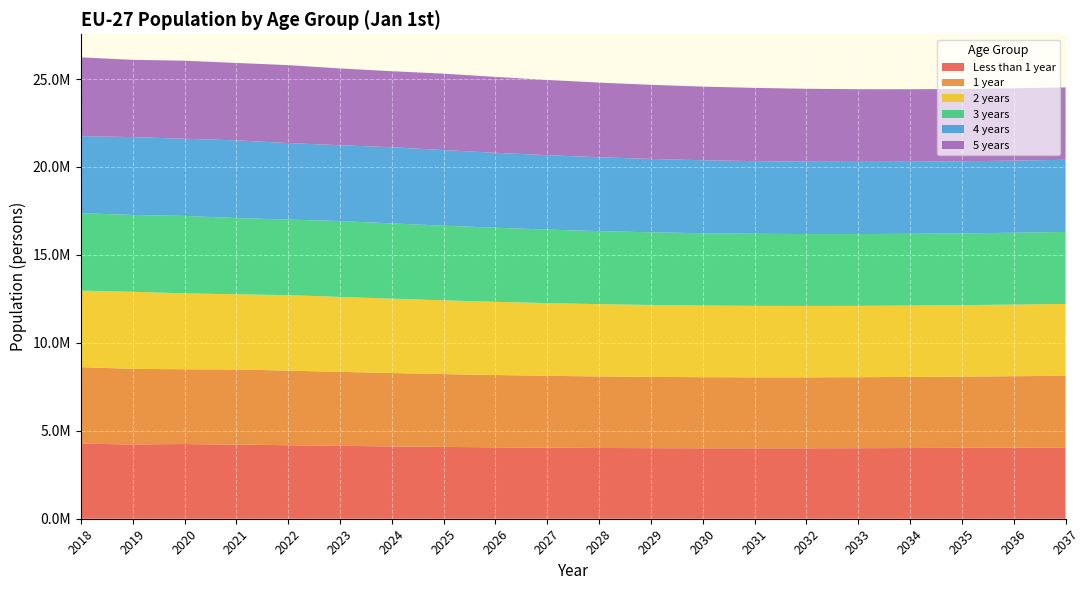

Reading left to right, transcribe all the data shown in this chart.

Less than 1 year: 4264925	4226307	4247000	4214153	4179584	4145645	4113378	4084474	4059712	4039427	4023749	4013095	4006978	4005197	4007209	4012711	4021257	4032056	4043947	4056077
1 year: 4356830	4295794	4253066	4273705	4240954	4206184	4172029	4140066	4111552	4087170	4067123	4052095	4041800	4035853	4033887	4035887	4041356	4049825	4060532	4072425
2 years: 4348704	4381504	4316856	4274099	4294809	4261933	4227035	4193208	4161608	4133475	4109316	4089830	4075159	4065053	4059009	4057124	4059108	4064475	4072835	4083535
3 years: 4404766	4371510	4400853	4336203	4293535	4314137	4281152	4246598	4213120	4181899	4153997	4130395	4111262	4096808	4086606	4080658	4078763	4080639	4085894	4094242
4 years: 4376855	4424097	4387790	4417099	4352545	4309808	4330350	4297698	4263477	4230378	4199383	4172010	4148761	4129844	4115325	4105242	4099285	4097290	4099060	4104318
5 years: 4482134	4393992	4438289	4401957	4431352	4366726	4323942	4344799	4312483	4278631	4245765	4215280	4188255	4165235	4146253	4131876	4121787	4115734	4113641	4115414